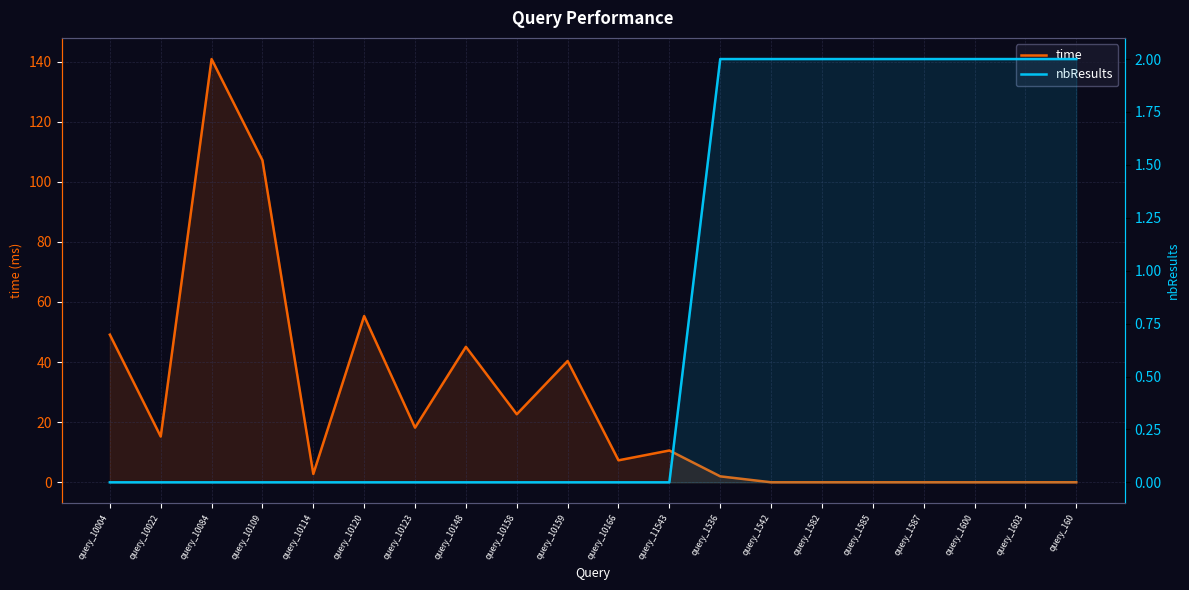

True or false: nbResults and time cross at least once.

True